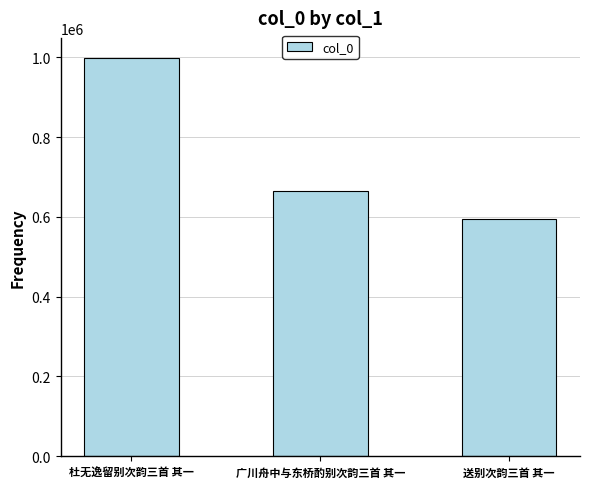

What is the greatest value displayed?

998430